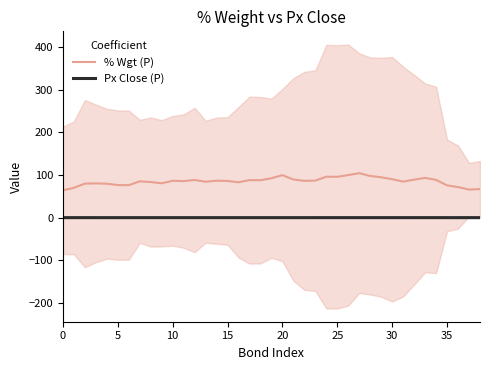

What is the sum of all % Wgt (P) values?

3319.3